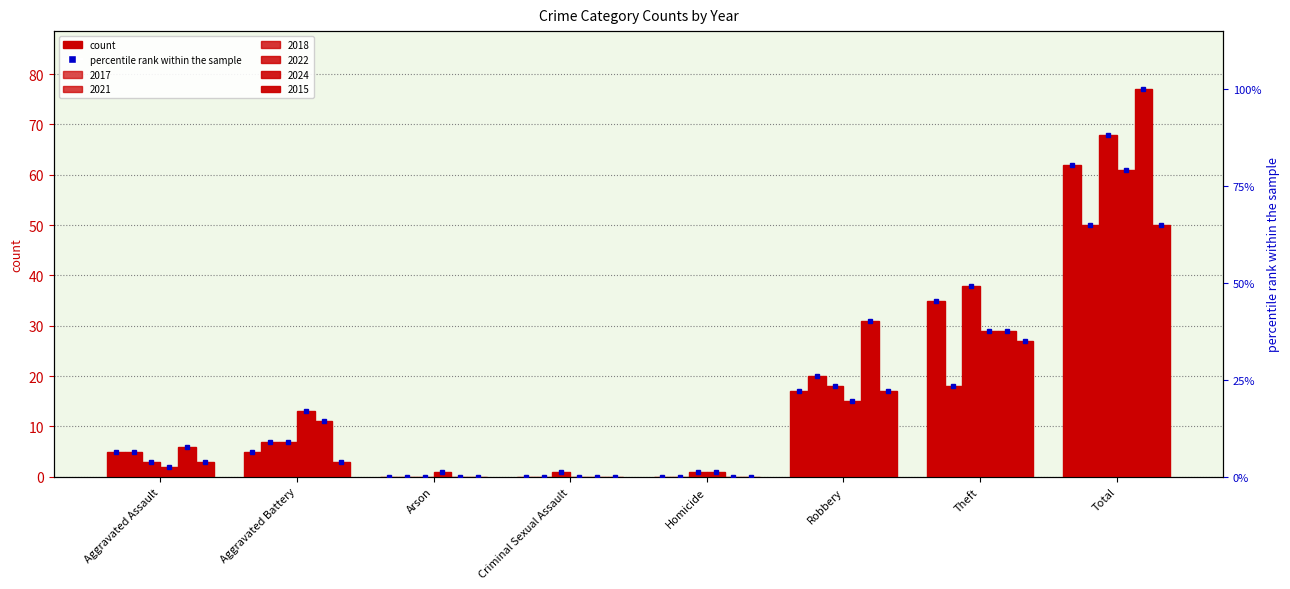

What are all the series names shown in the legend?

2017, 2021, 2018, 2022, 2024, 2015